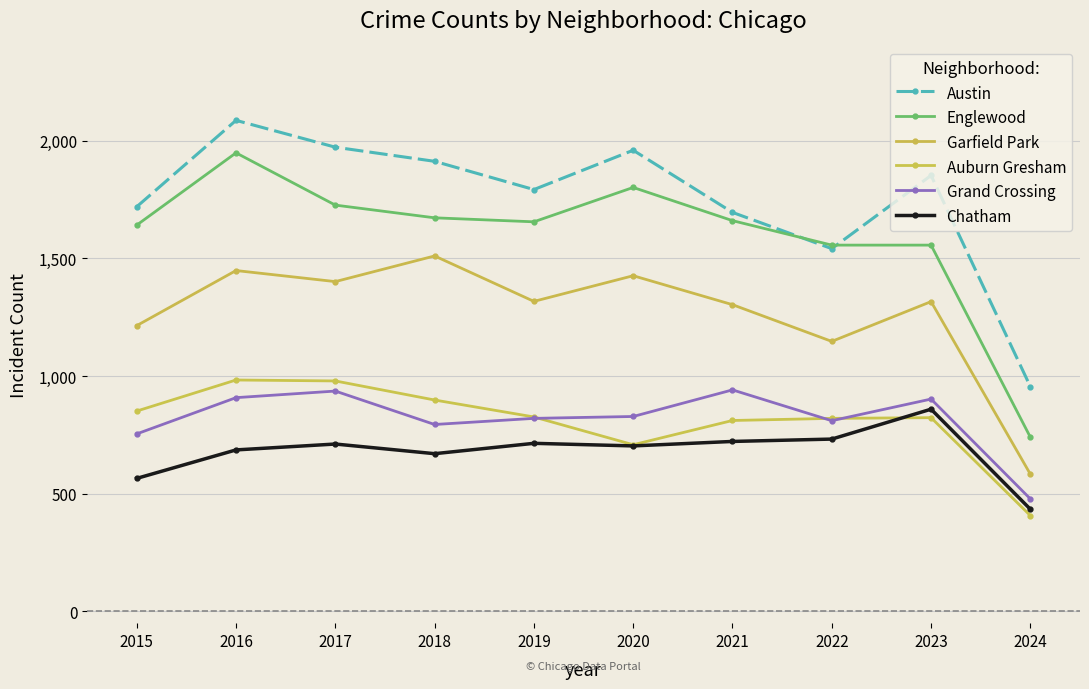

At how many categories does at least one series exceed 1876?

4